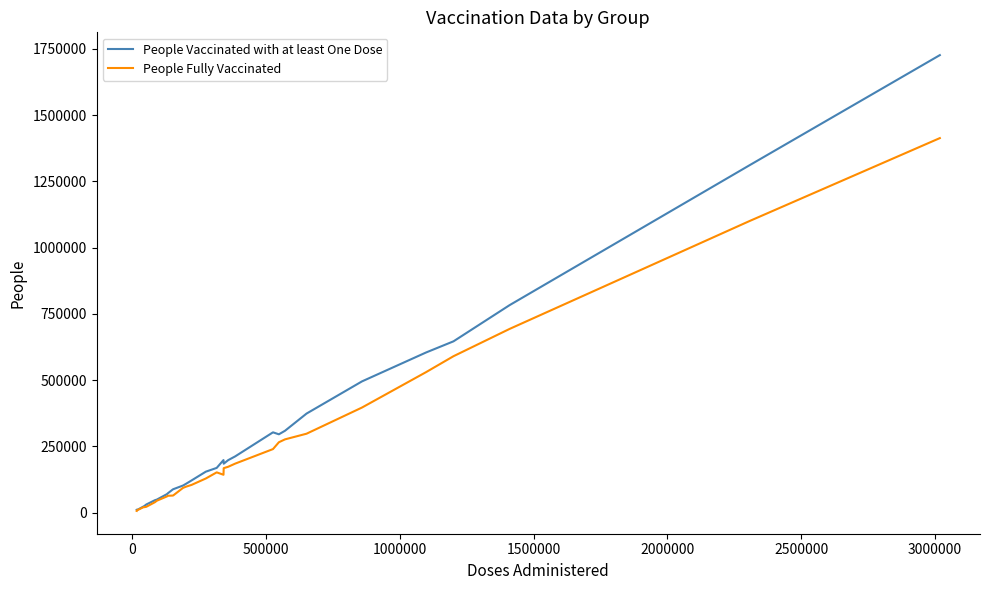

What is the maximum value shown in the chart?

1726742